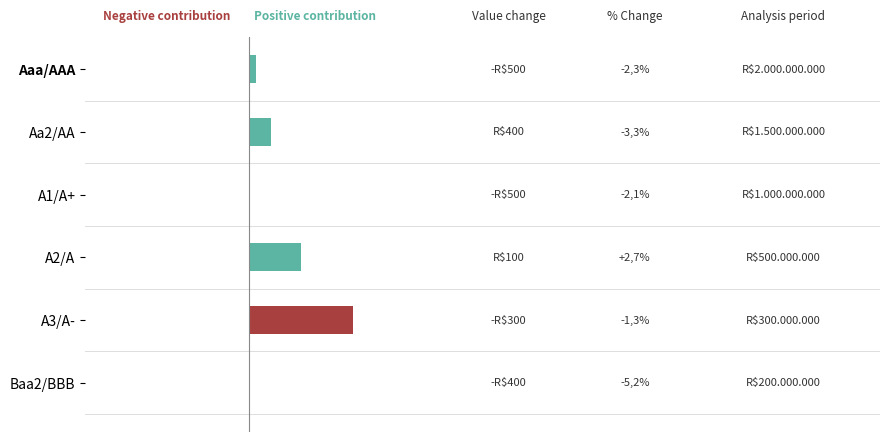

Rank the series by their average value, from highest to lowest.

Negative contribution, Positive contribution